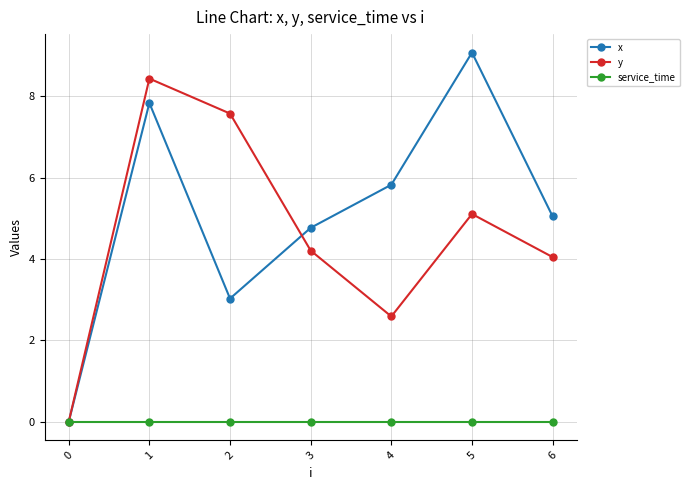

Rank the series by their maximum value, from highest to lowest.

x, y, service_time